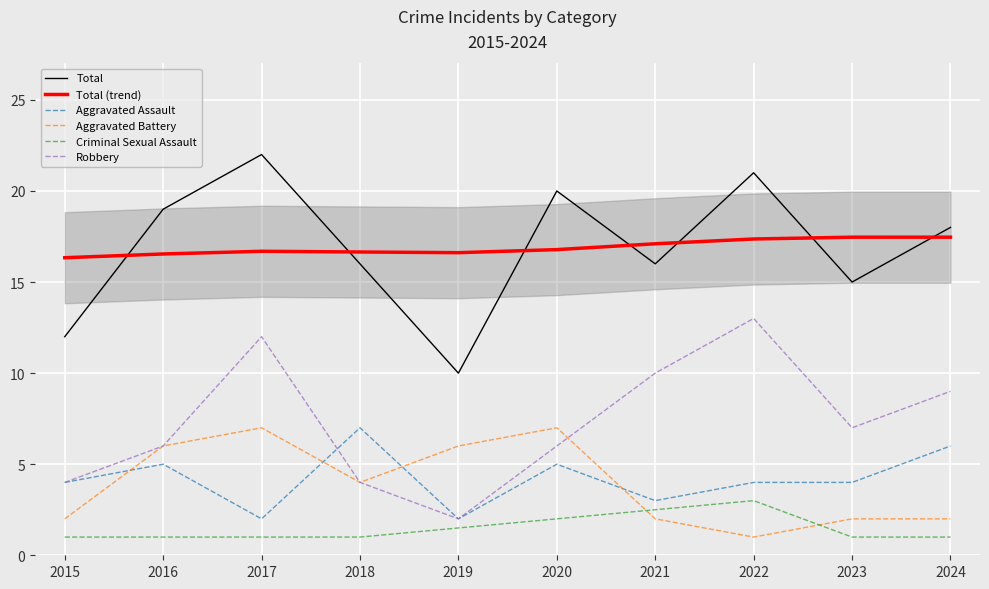

True or false: Criminal Sexual Assault and Aggravated Assault cross at least once.

False